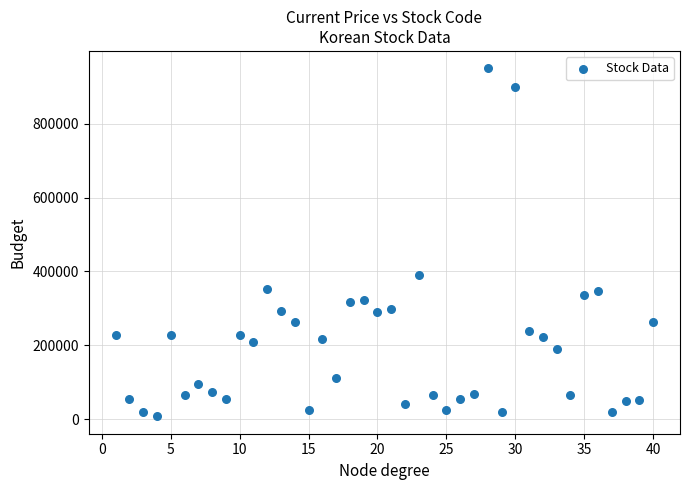

What is the range of Y values (max minus min)?

942810